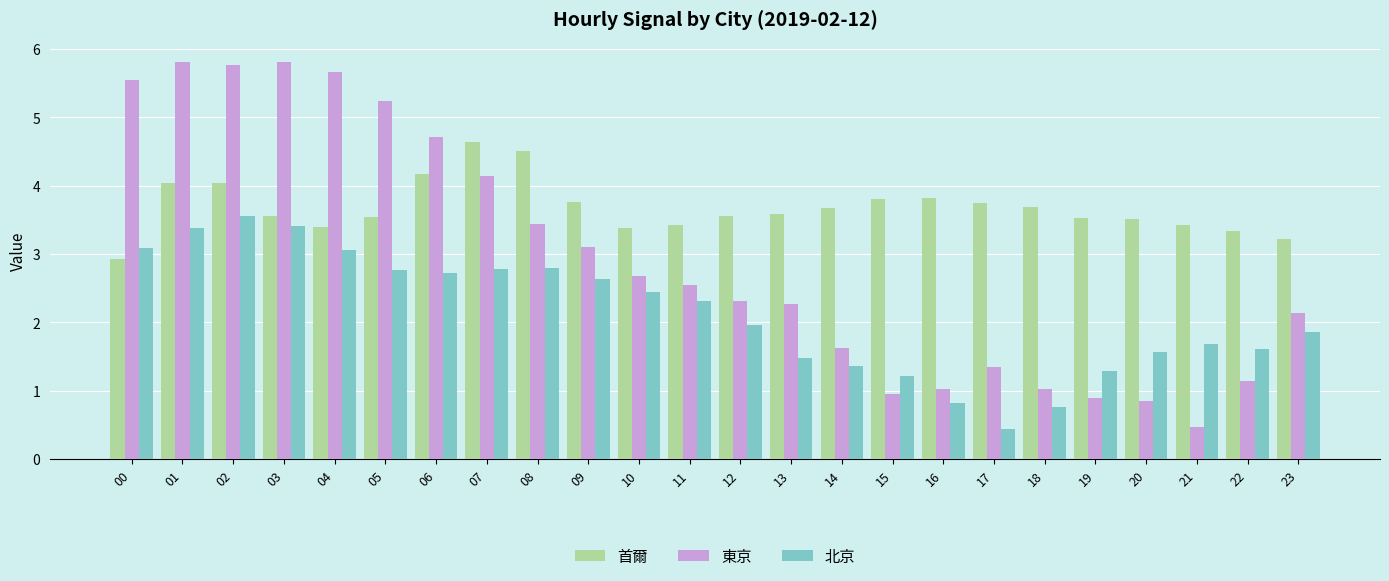

At 14, list the series in order from smallest to largest.

北京, 東京, 首爾